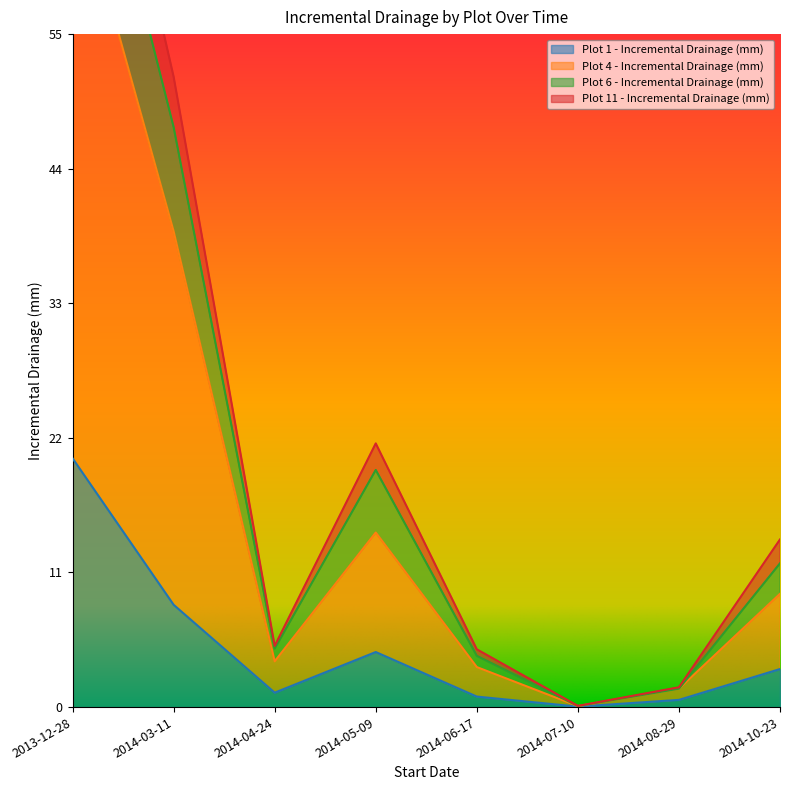

What is the spread (max minus min) of values at 2014-05-09?

17.0